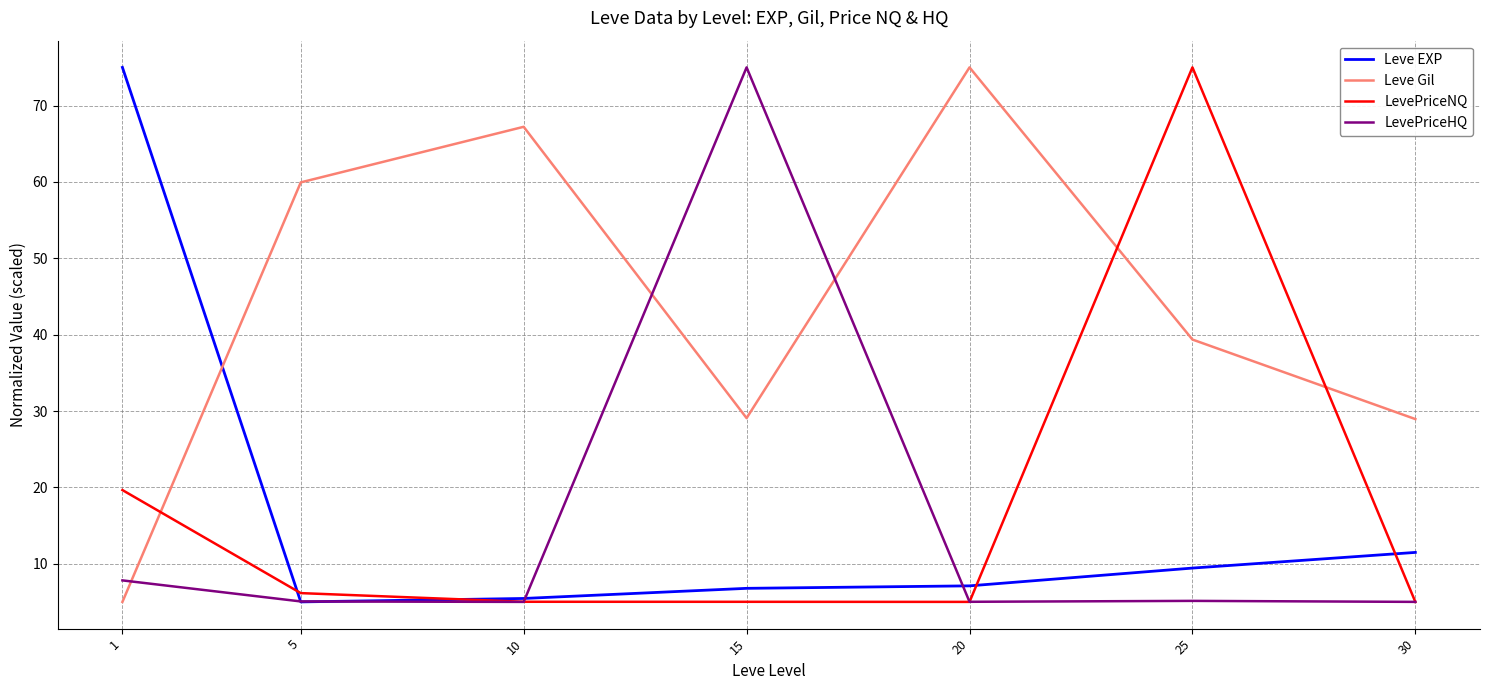

What is the total value across all series at 5?

76.2